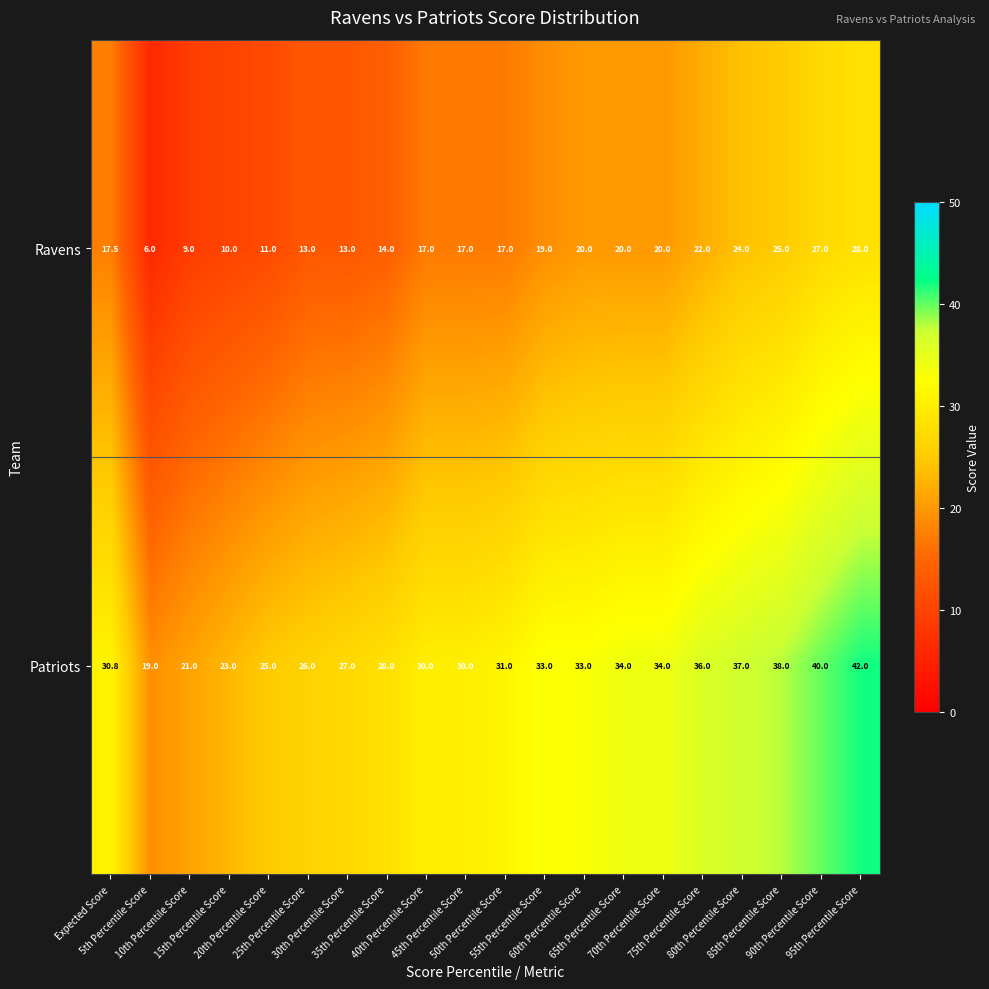

List the series in order of their peak value, lowest first.

Ravens, Patriots